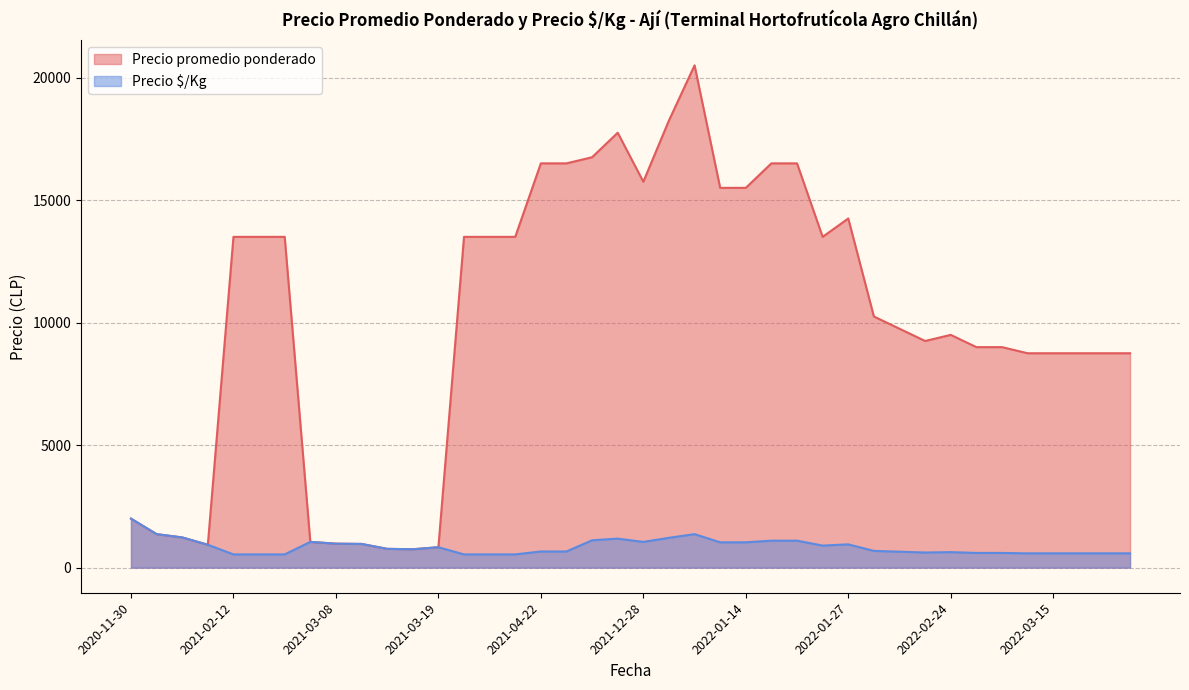

True or false: Precio promedio ponderado and Precio $/Kg cross at least once.

False